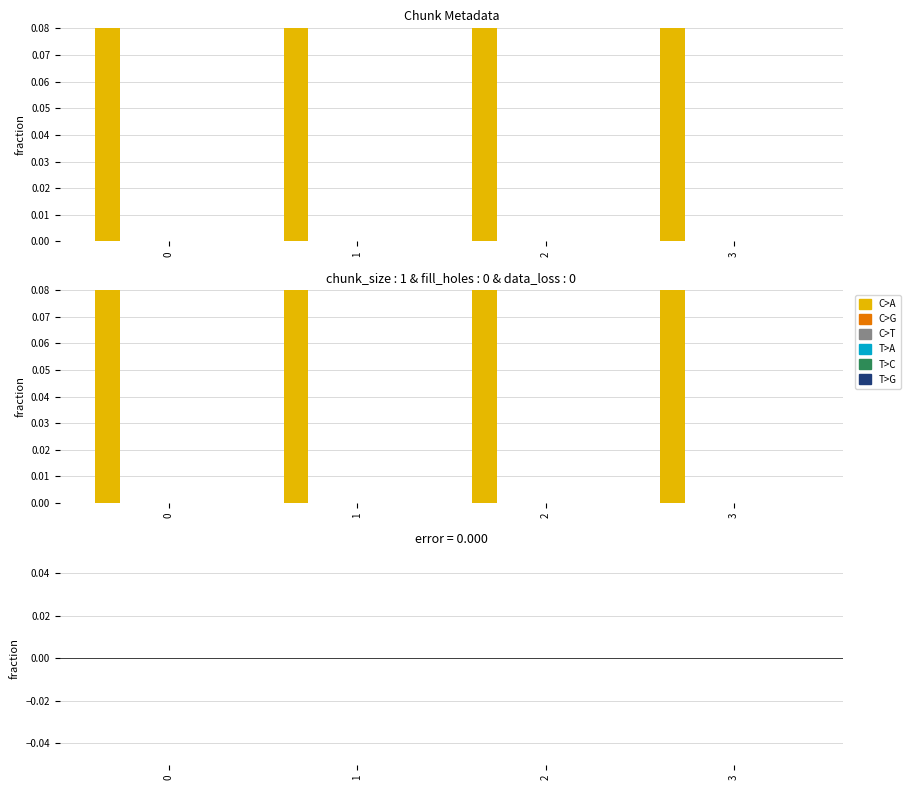

How many bars are there in each group?

6